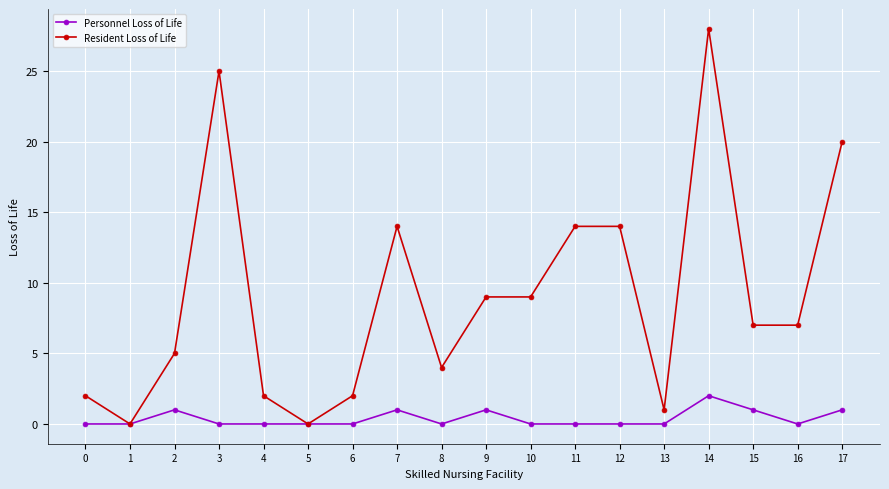

How many series are shown in this chart?

2